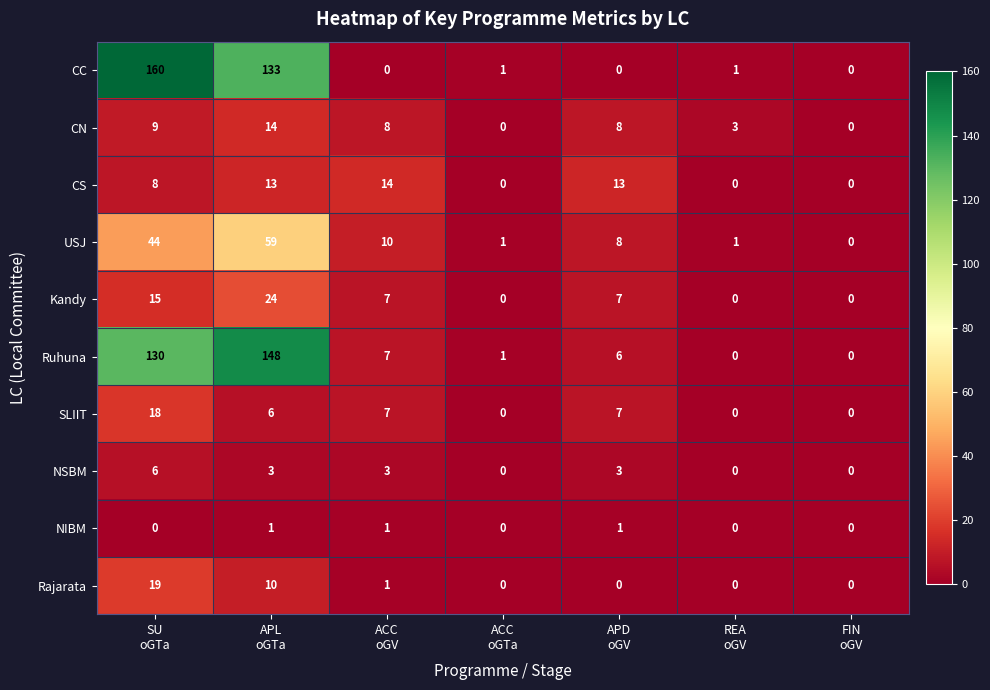

What is the sum of all SLIIT values?

38